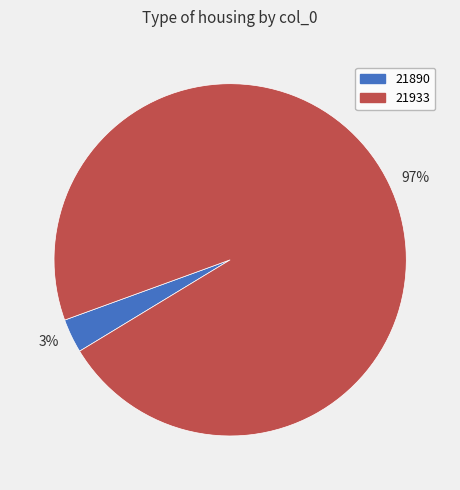

To the nearest percent, what is the average slice percentage?

50%